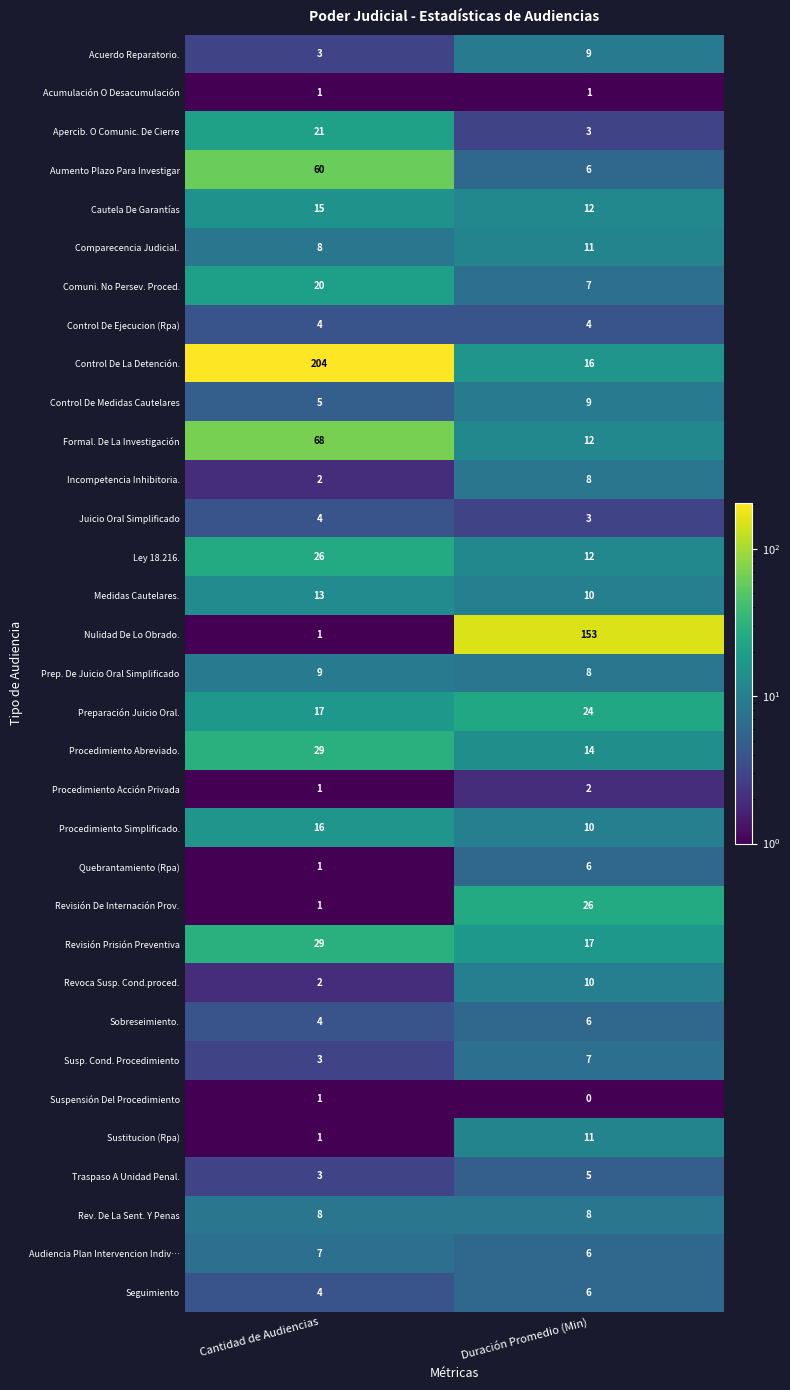

How many distinct data groups are displayed?

33